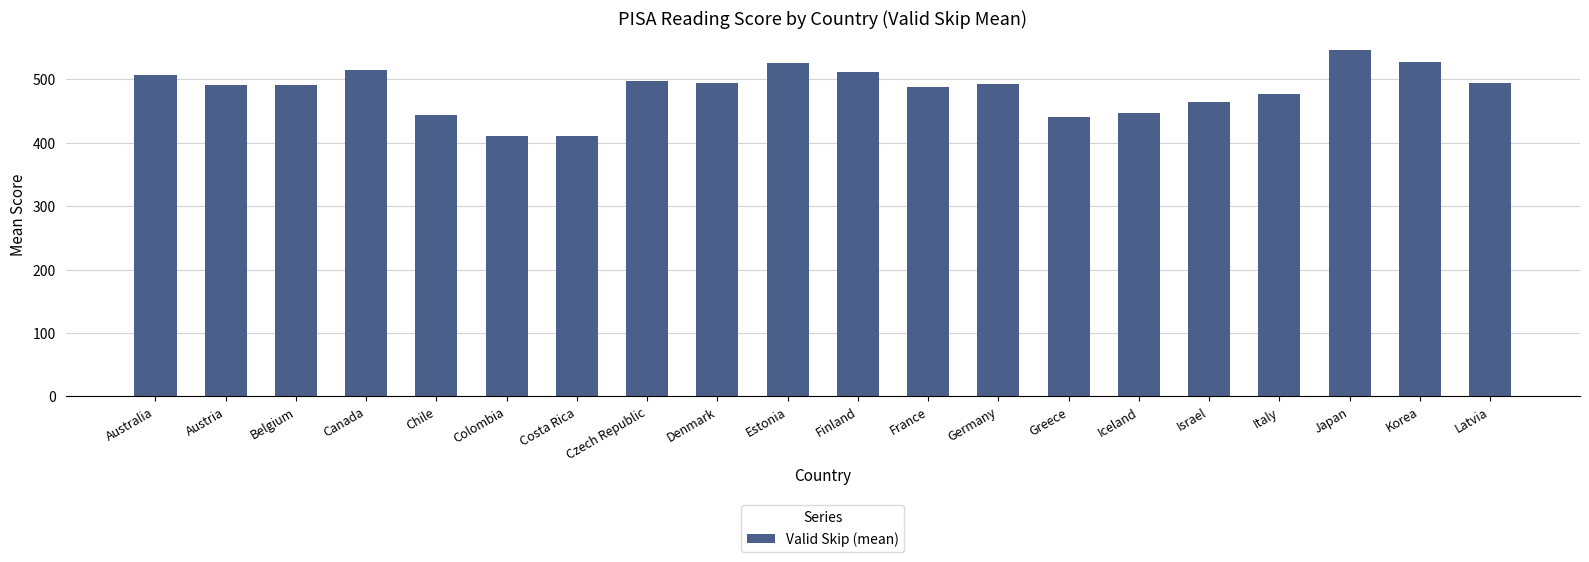

The value at Estonia is 525.8. True or false?

True